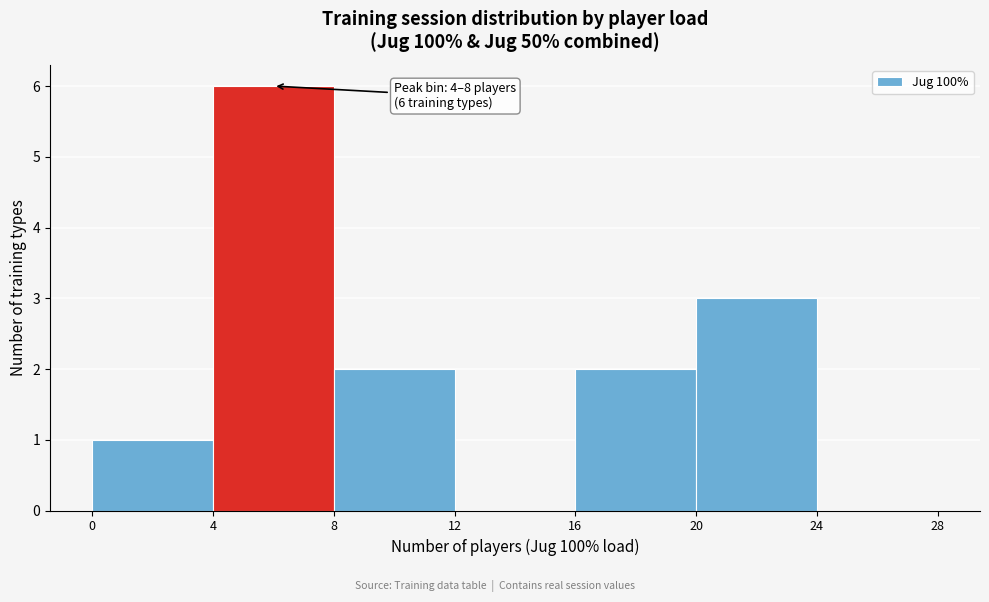

Which range on the x-axis has the tallest bar?

4 to 8